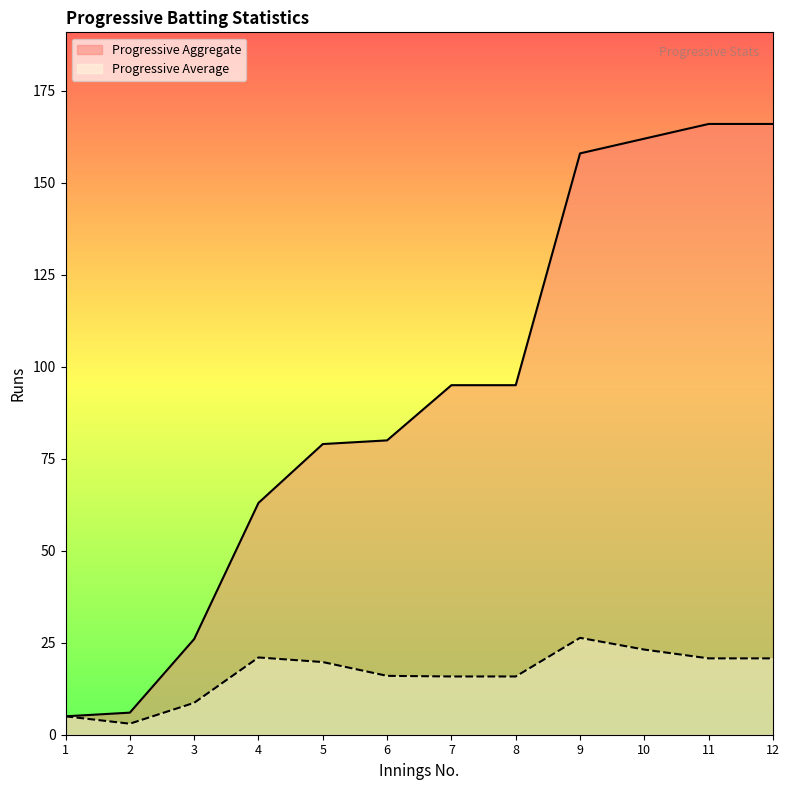

The Progressive Average series shows 4.7 at 8. True or false?

False